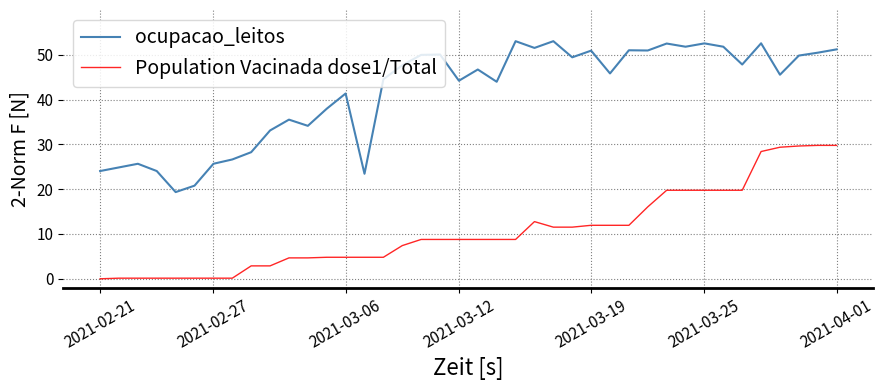

Which series has the largest total across all categories?

ocupacao_leitos